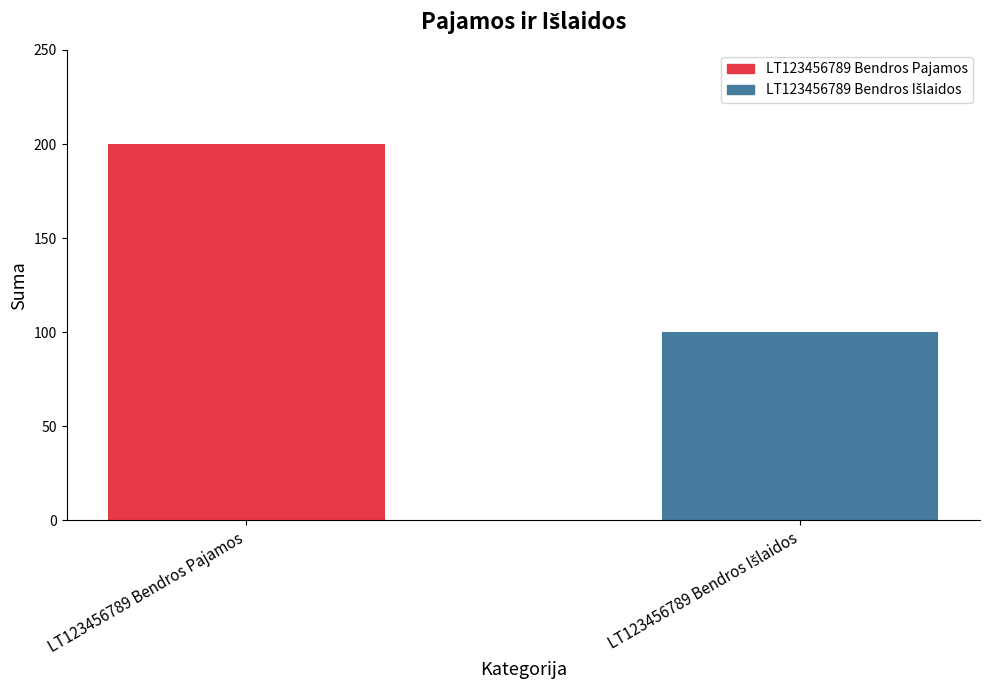

The chart shows a value of 288 at LT123456789 Bendros Pajamos. True or false?

False